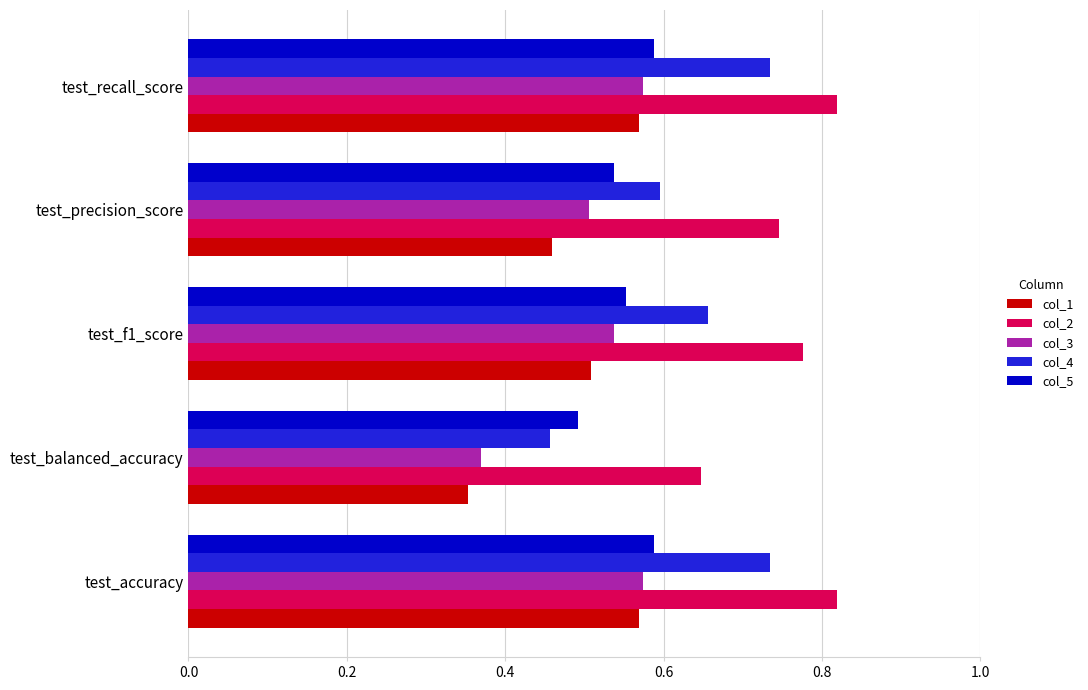

True or false: col_4 has a value of 0.3 at test_f1_score.

False